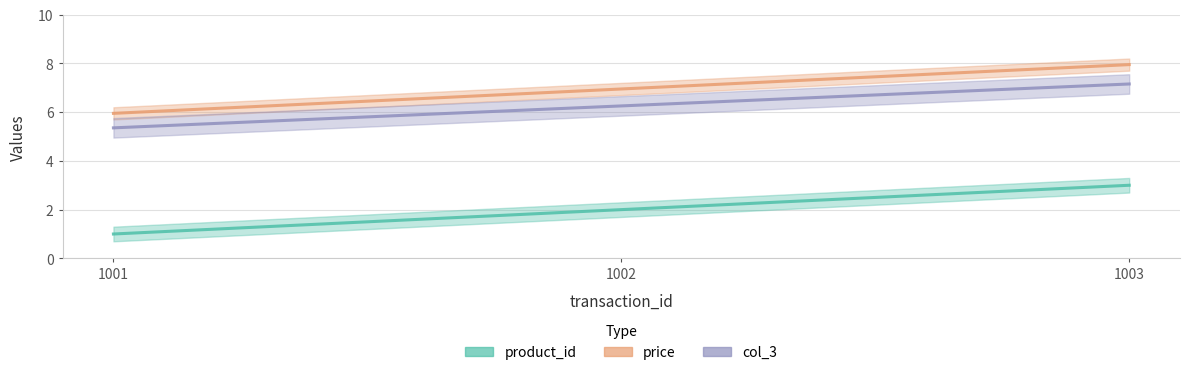

Which series has the largest total across all categories?

price